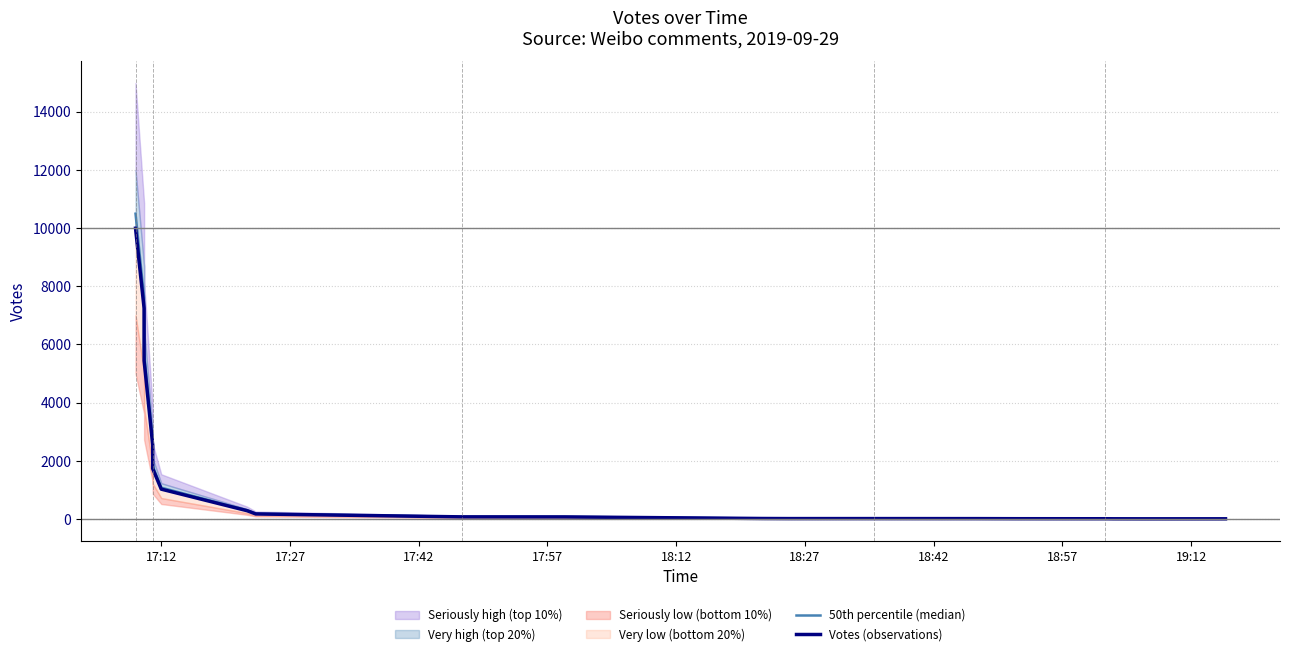

What is the maximum value for 50th percentile (median)?

10490.6